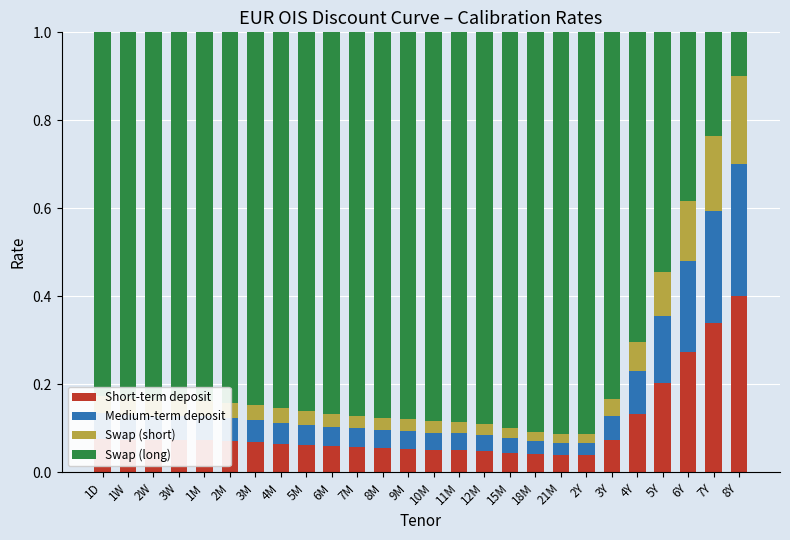

True or false: Short-term deposit has a value of 0.1 at 10M.

True